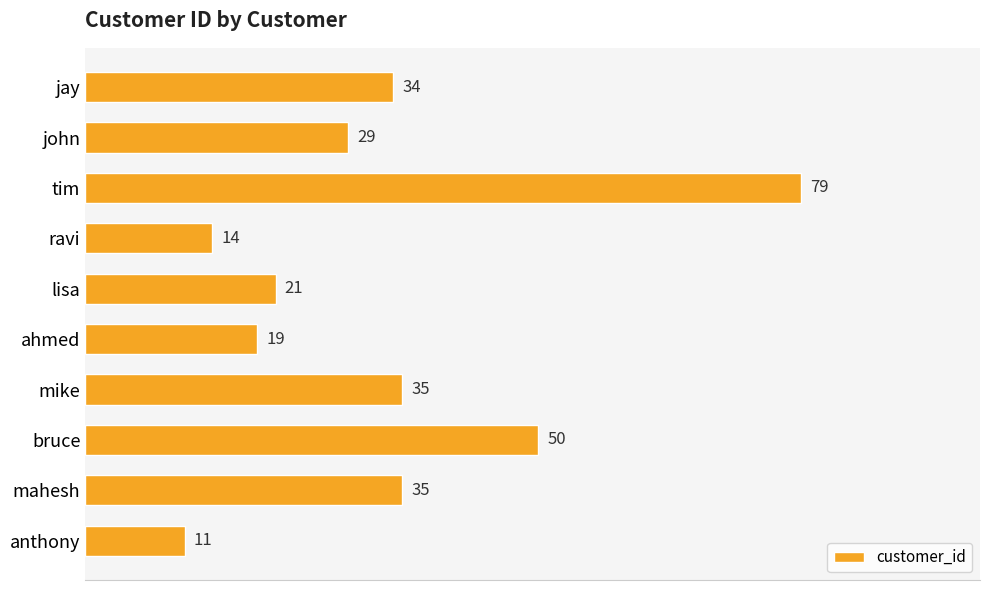

What is the change in value from tim to mike?

-44